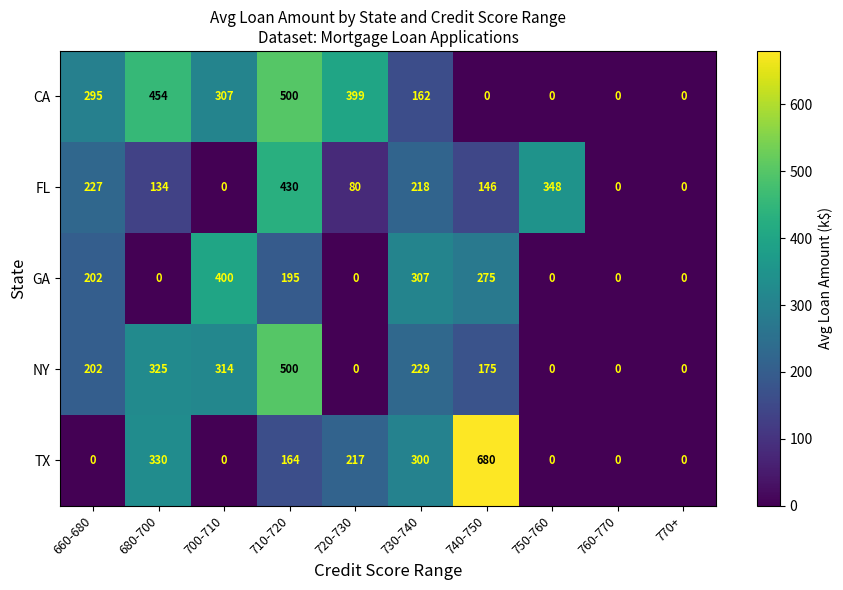

The GA series shows -144 at 720-730. True or false?

False